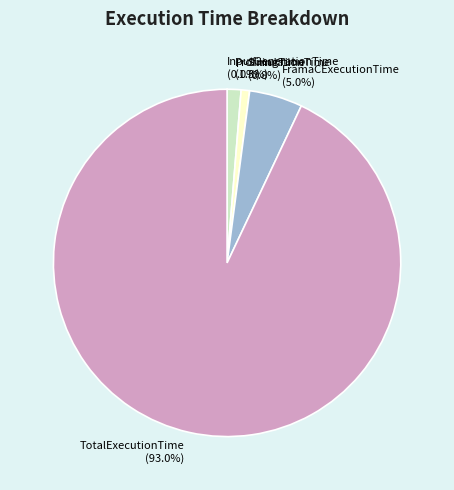

To the nearest percent, what is the difference between the largest and smallest slice percentages?

93%